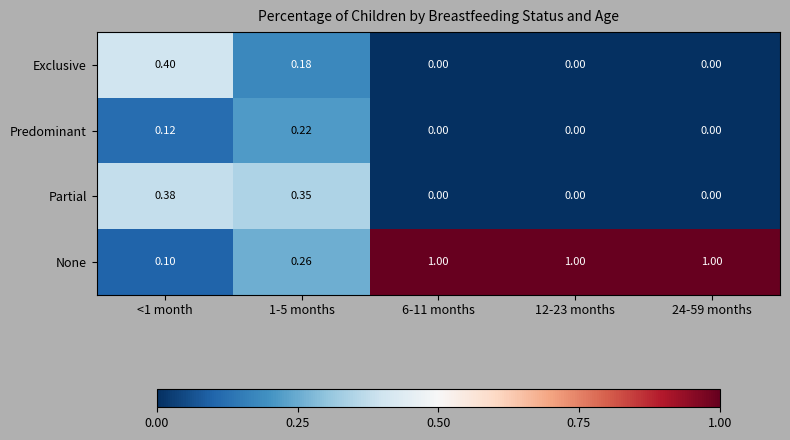

Which series has the largest total across all categories?

None